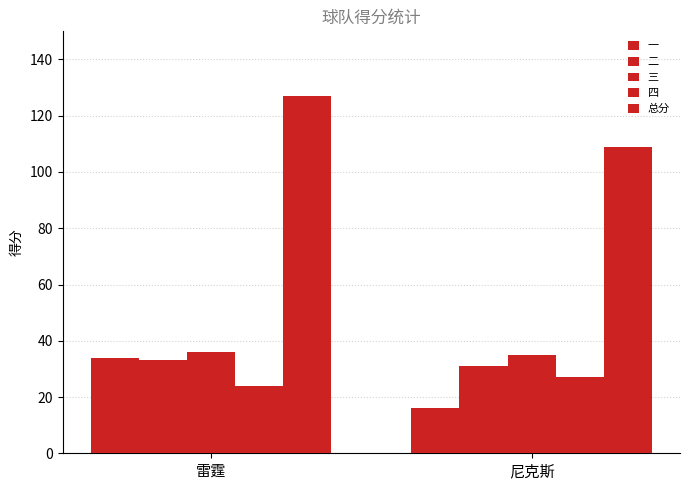

Does the chart contain stacked bars?

No